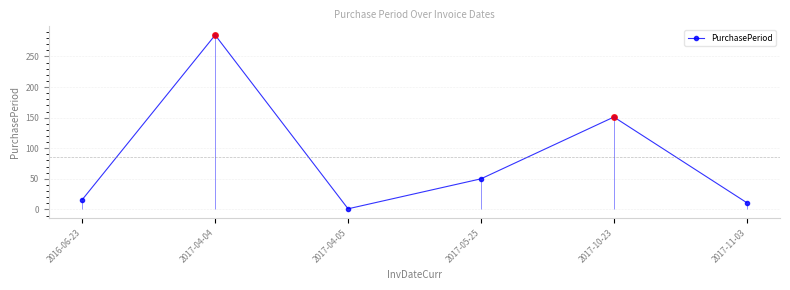

What value does the data have at 2017-10-23, to the nearest 10?

150